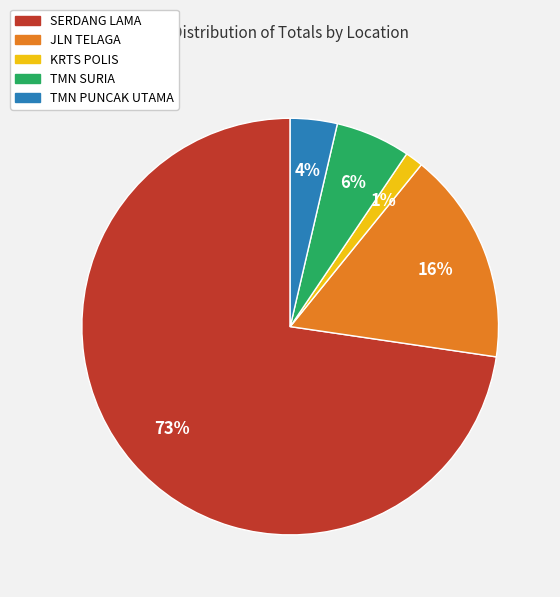

Which has a higher value, TMN PUNCAK UTAMA or JLN TELAGA?

JLN TELAGA